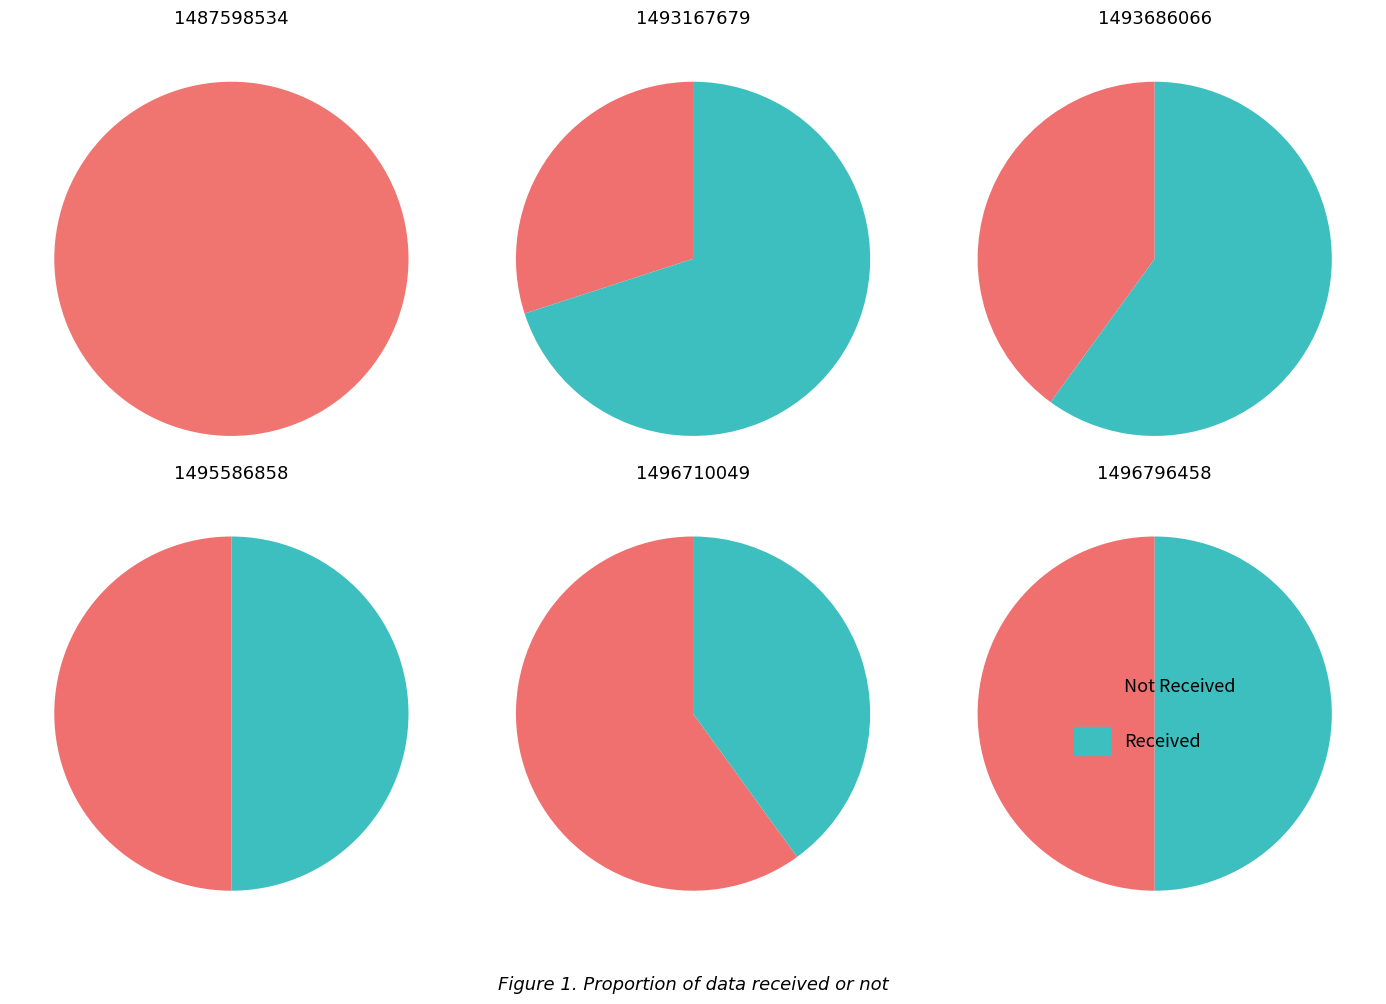

What is the smallest slice in the pie chart?

1487598534